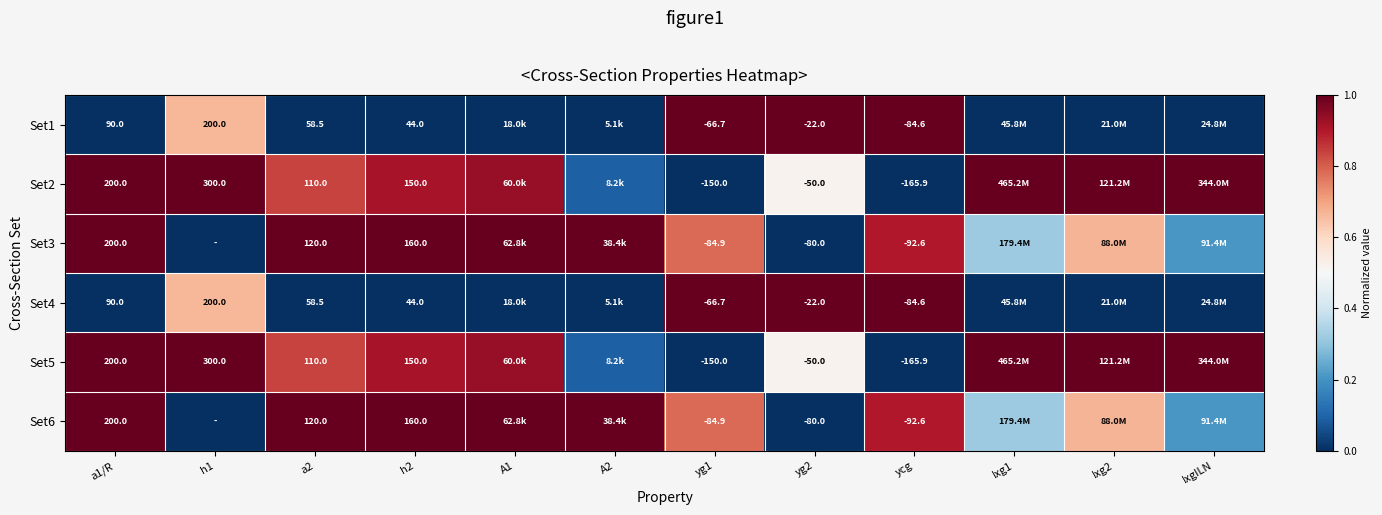

What is the spread (max minus min) of values at yg1?

83.3